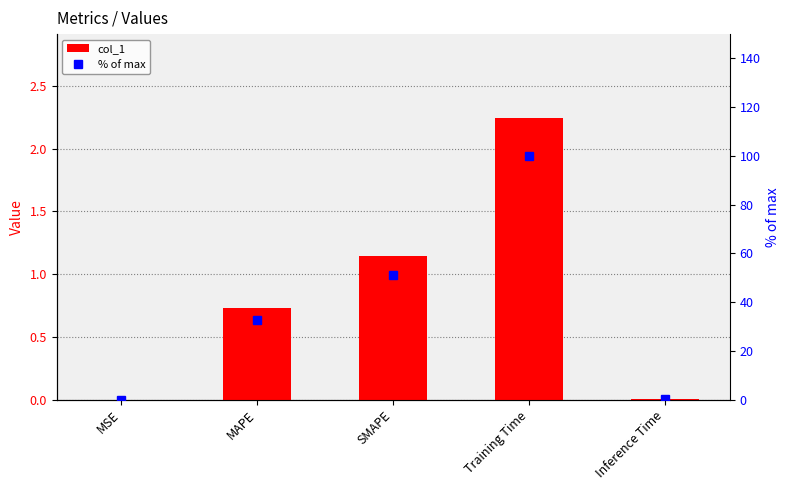

Reading left to right, extract all data points from this chart.

col_1: 0.0	0.7	1.1	2.2	0.0
% of max: 0.0	32.5	51.1	100.0	0.4